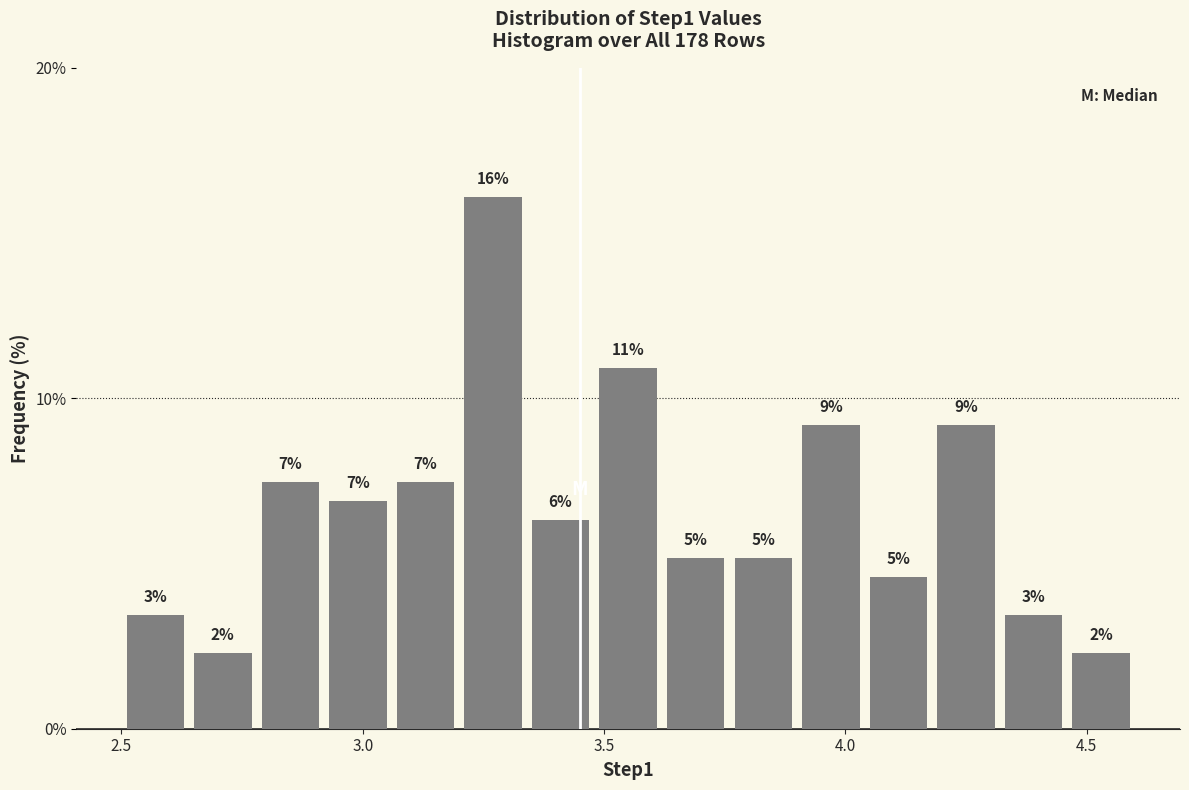

Read against the x-axis, roughly where is the centre of the tallest bar?

3.25